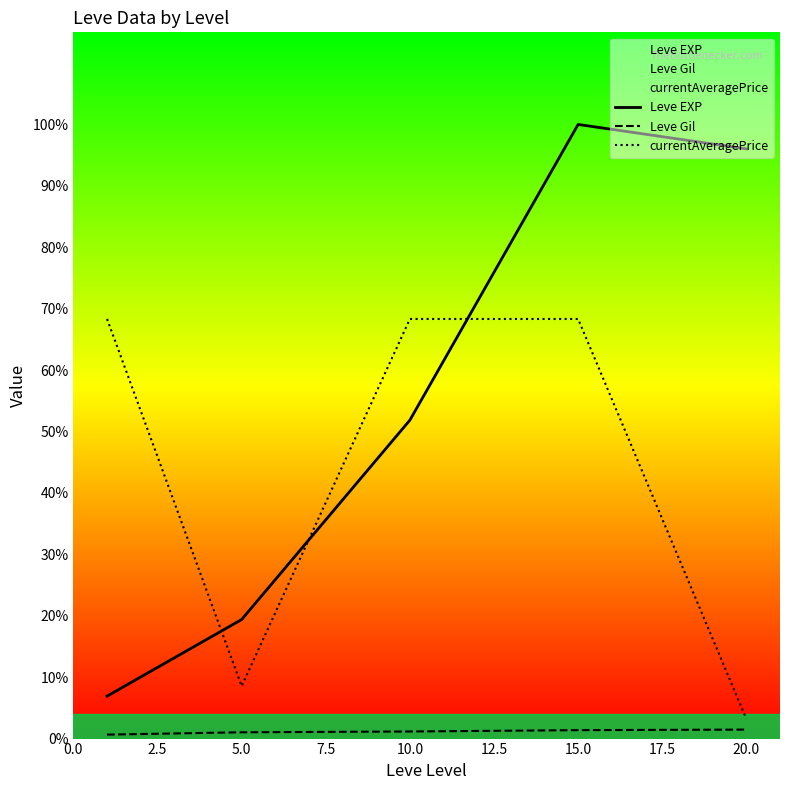

How many interior local peaks does the Leve EXP series have?

1